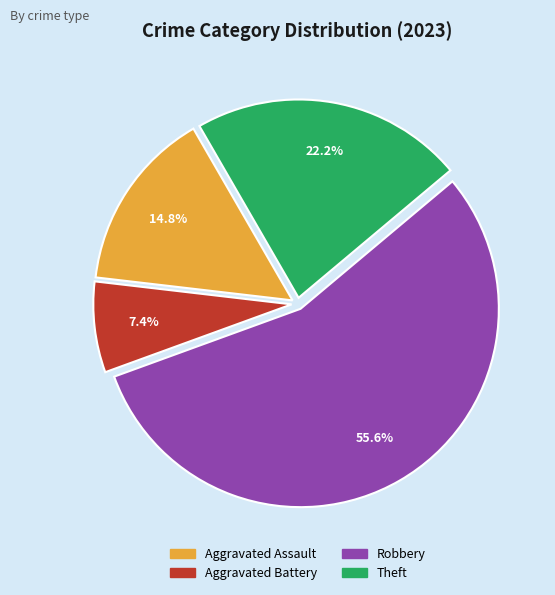

Is there a majority slice in this chart?

Yes